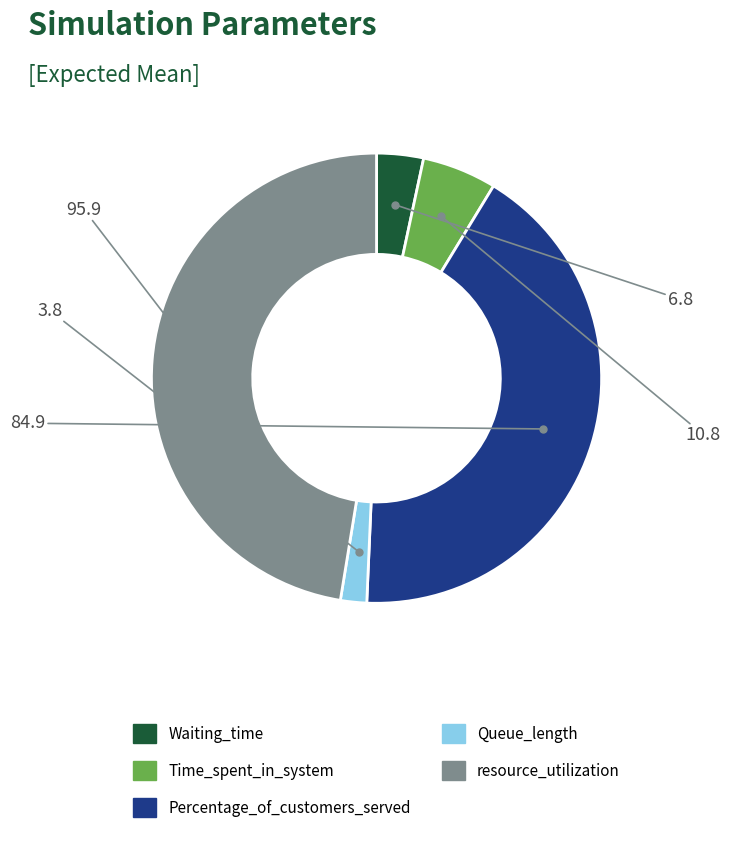

Do Waiting_time and resource_utilization together represent more than half of the pie?

Yes